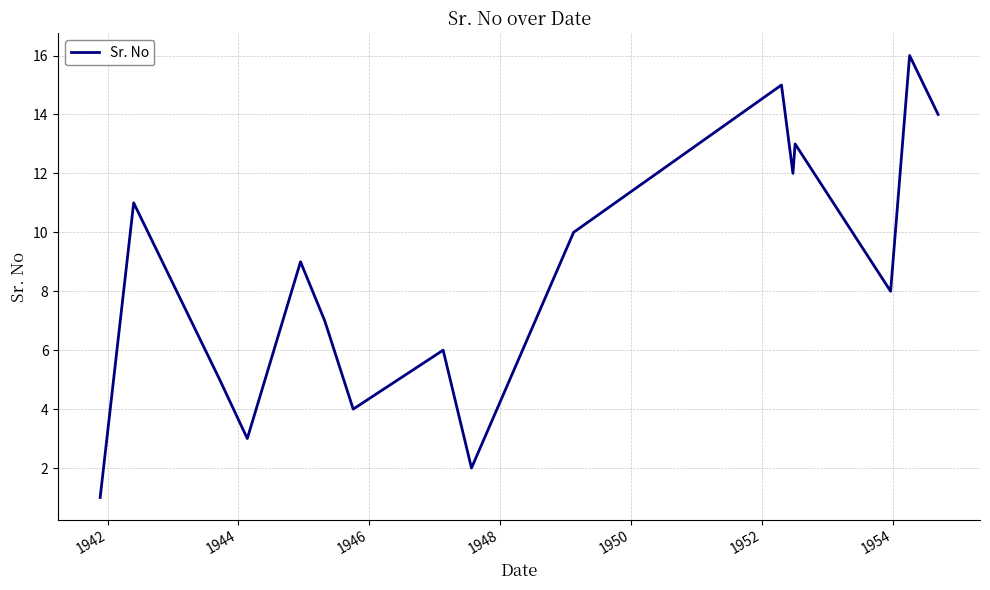

Does the chart have visible grid lines?

Yes